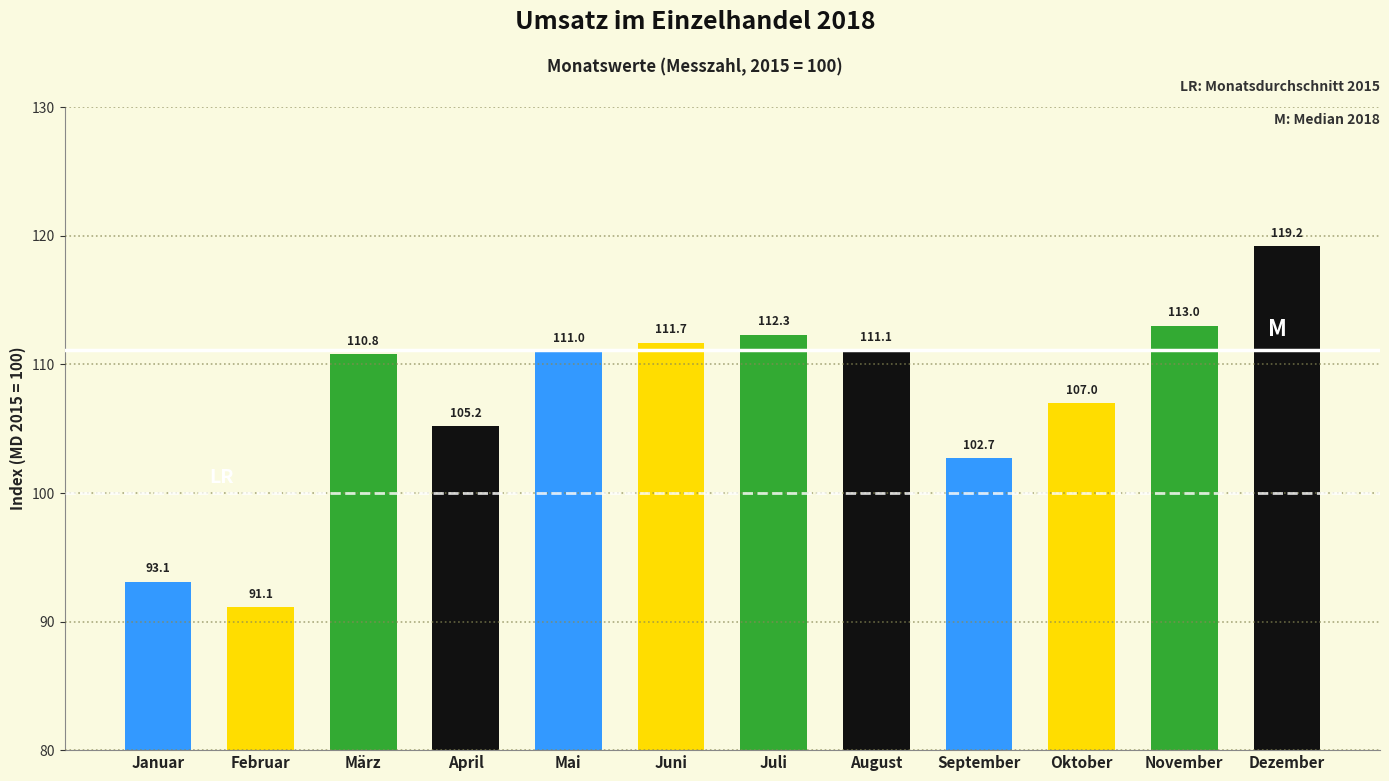

Reading right to left, list all the values displayed in this chart.

Dezember=119.2	November=113.0	Oktober=107.0	September=102.7	August=111.1	Juli=112.3	Juni=111.7	Mai=111.0	April=105.2	März=110.8	Februar=91.1	Januar=93.1